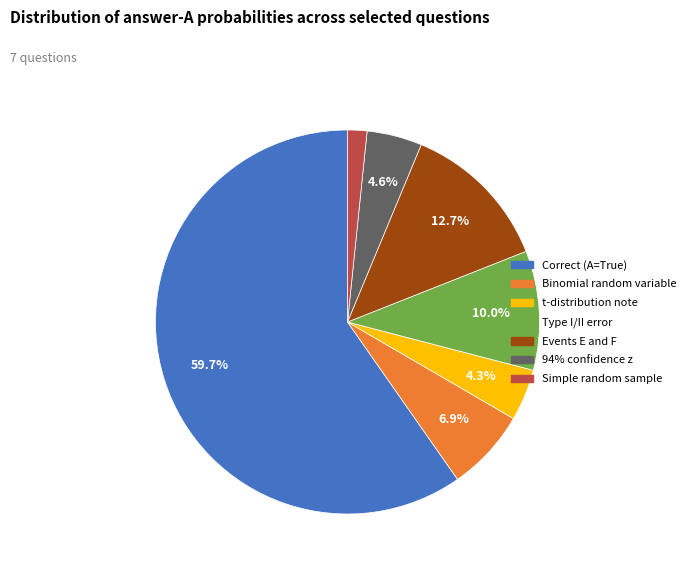

Is there a majority slice in this chart?

Yes